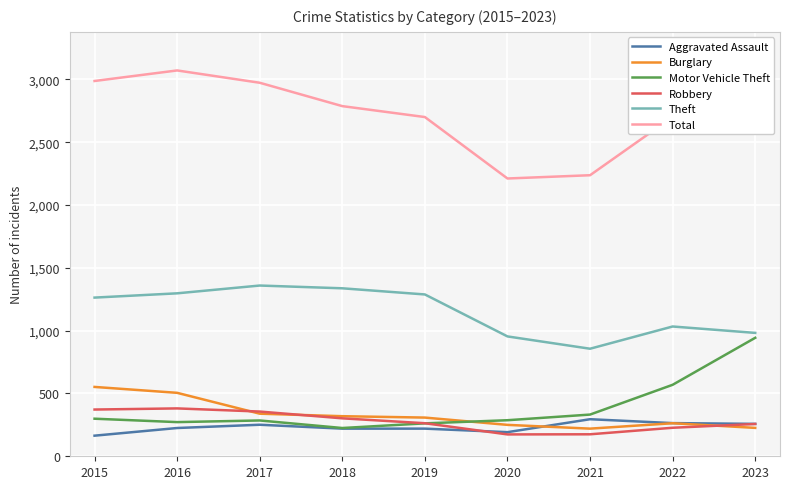

Where is Total nearest to the value 2641?

2019